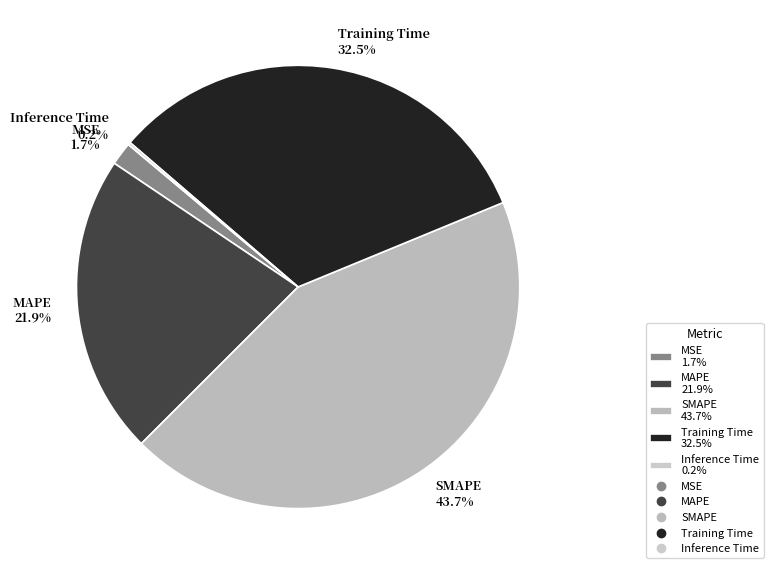

True or false: MSE accounts for 15% of the total.

False